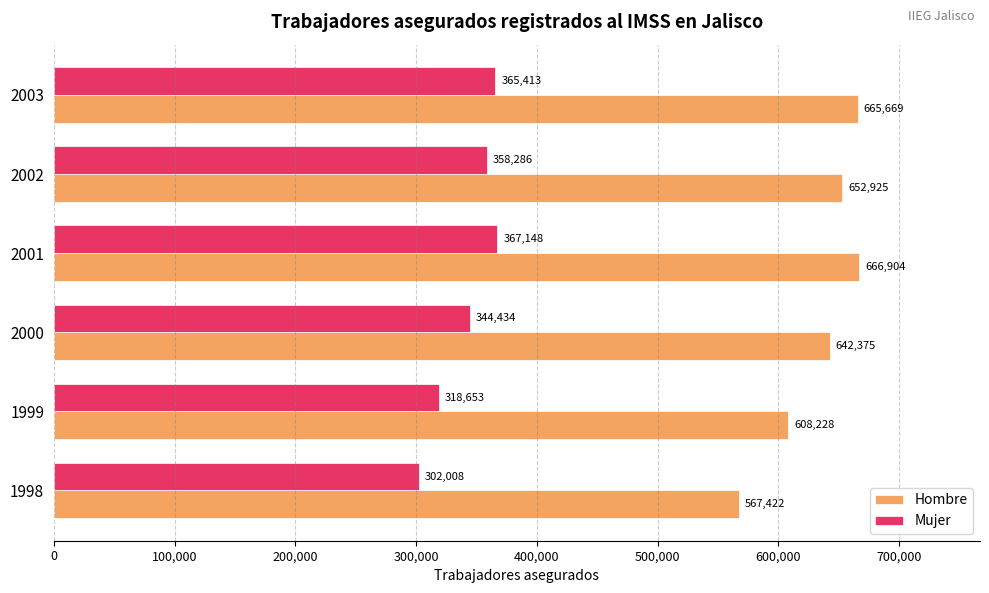

What is the sum of all Hombre values?

3803523